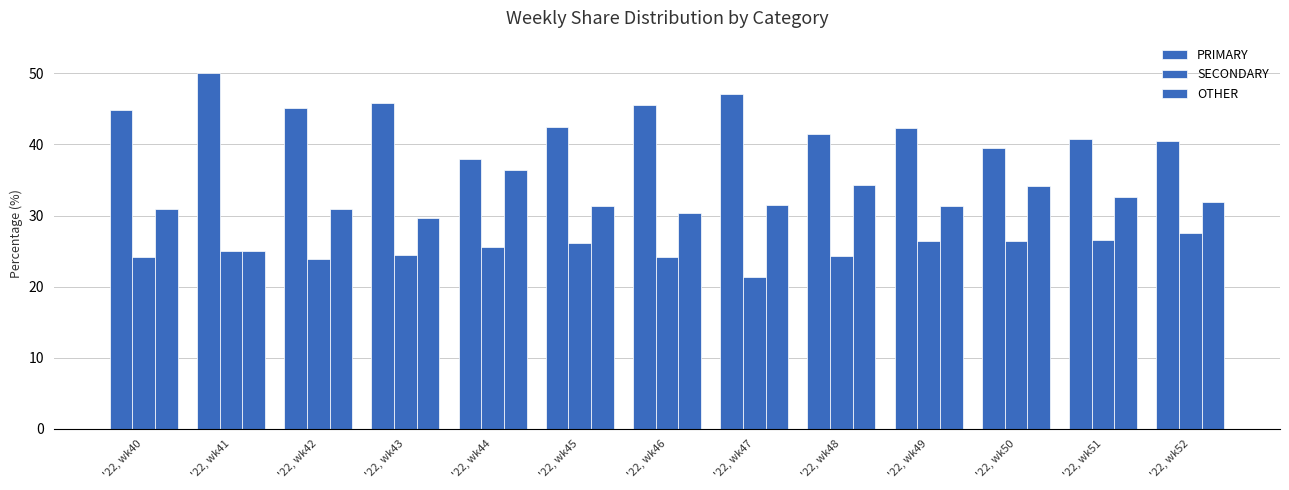

Which has a higher value, '22, wk50 or '22, wk45?

'22, wk45